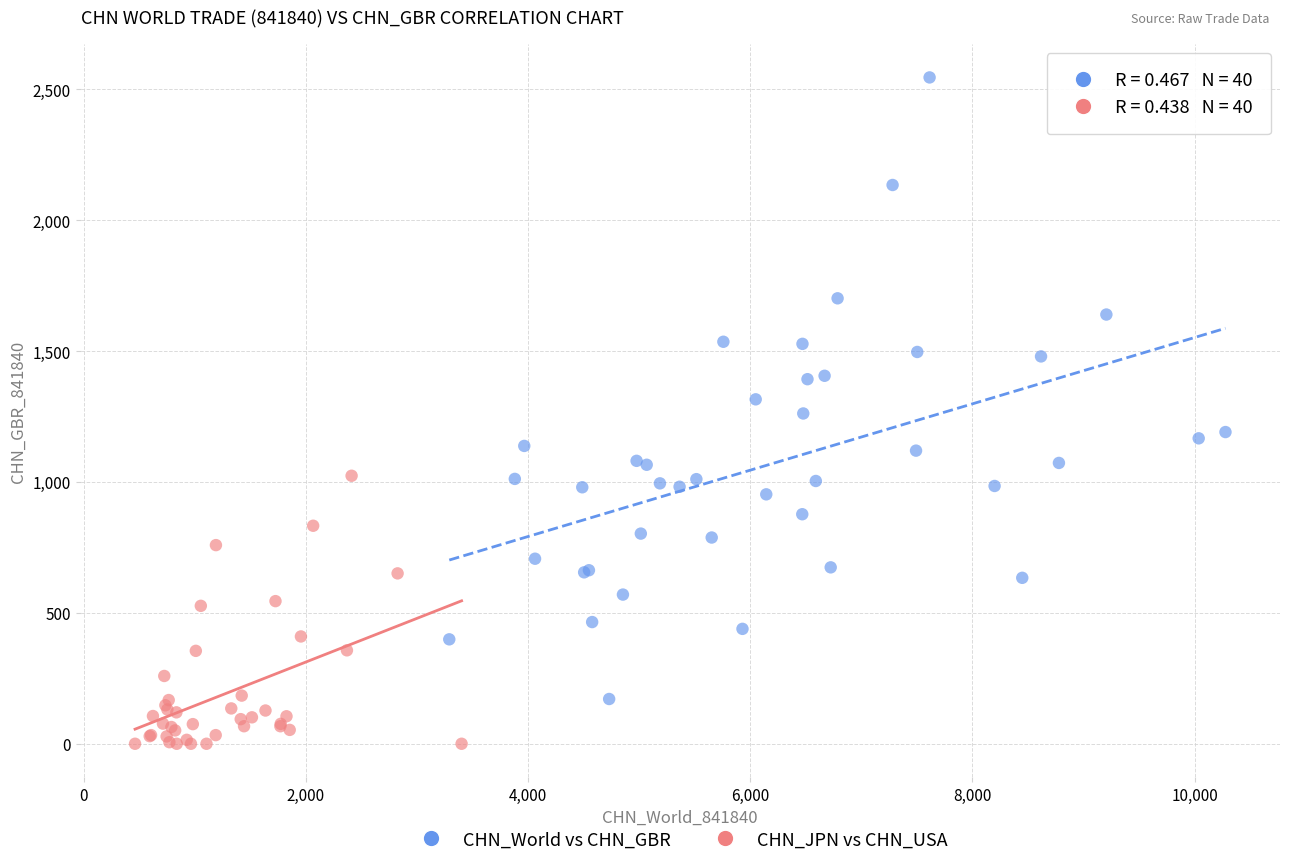

Which series reaches the maximum Y coordinate?

CHN_World vs CHN_GBR